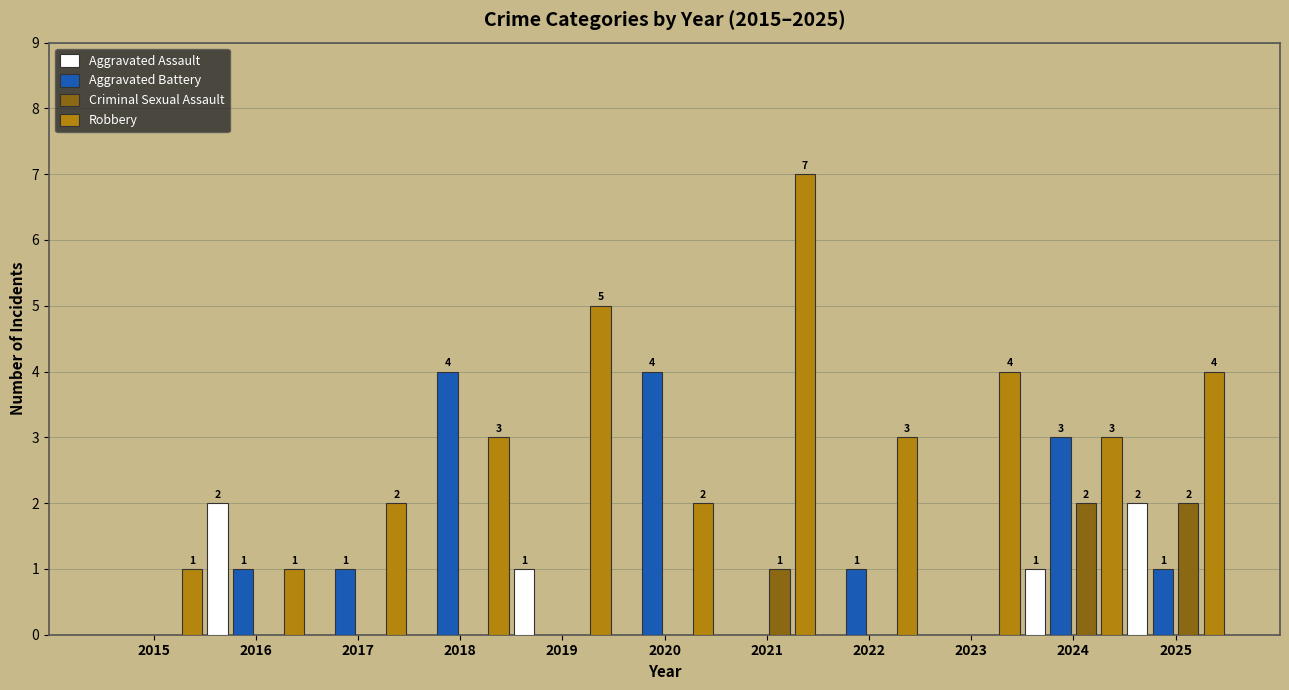

What is the sum of the Robbery values at 2017 and 2021?

9